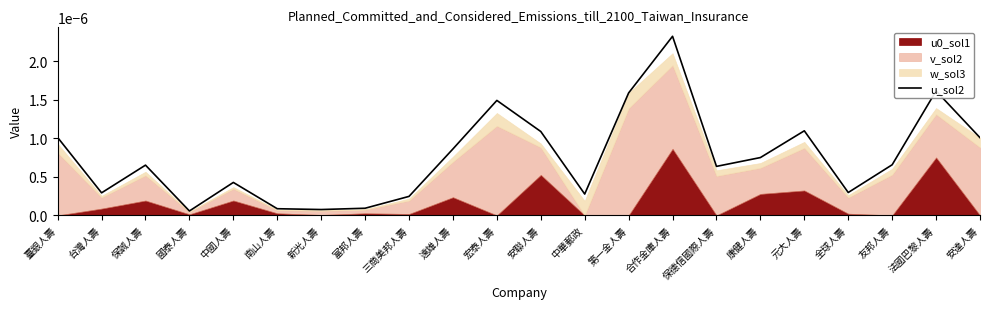

How many points are lower than both their immediate neighbors (excluding endpoints)?

6